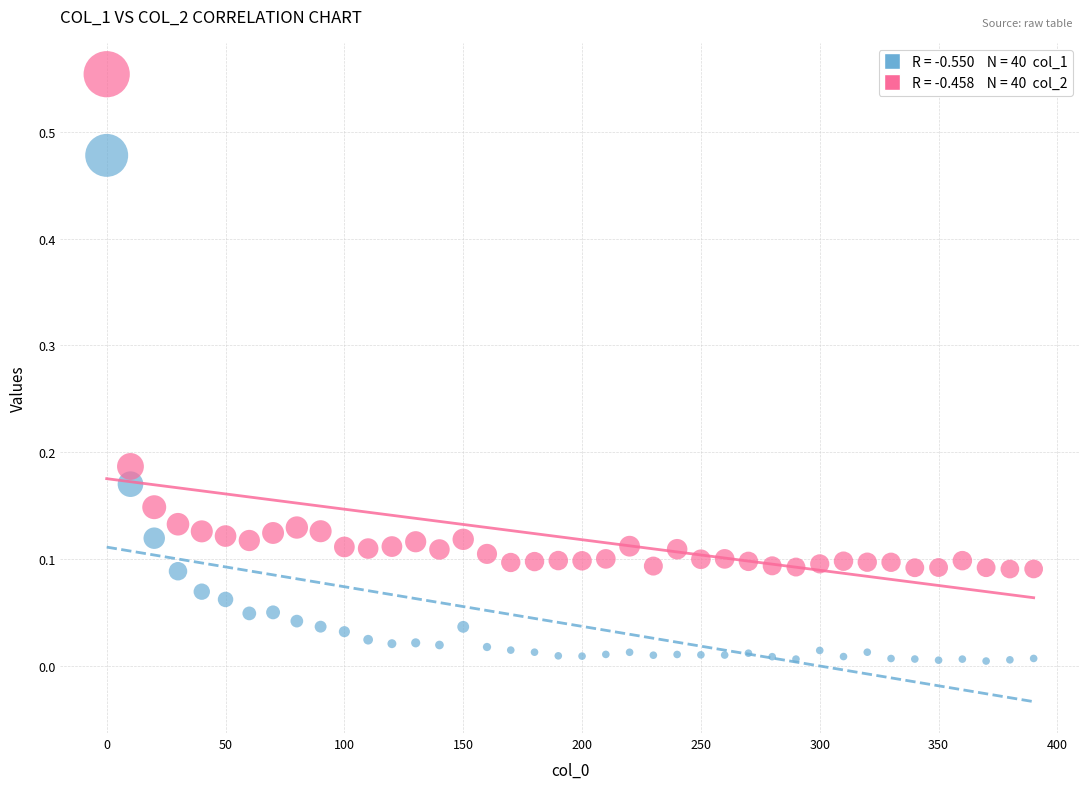

Across all data points, what is the range of X values (max minus min)?

390.0